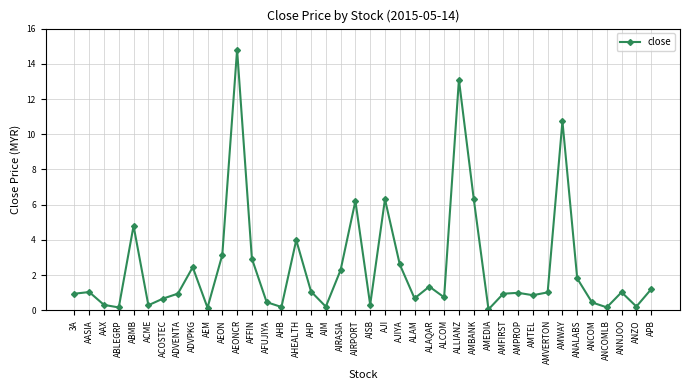

Is it true that the value at AIRASIA is 0.8?

False